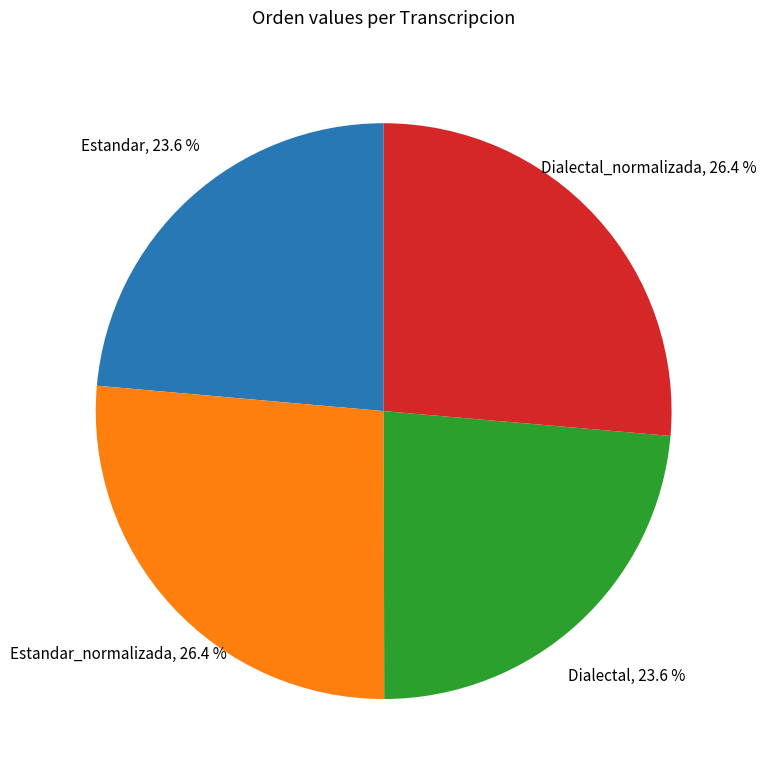

Does Dialectal account for over 50% of the chart?

No